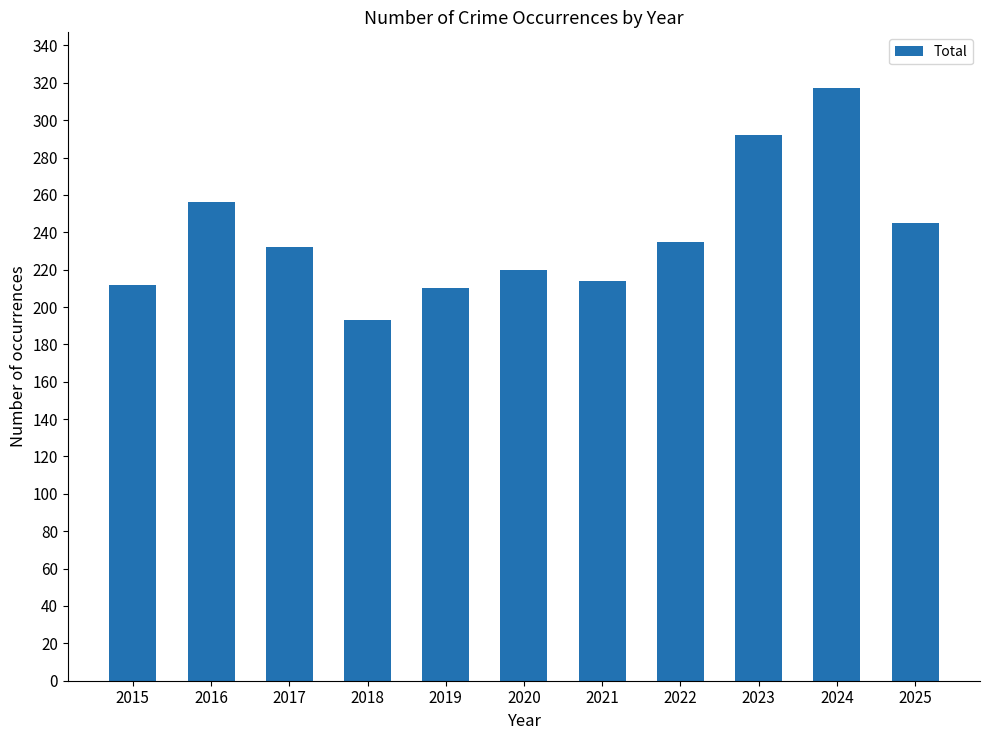

At which label does the data first exceed 232?

2016